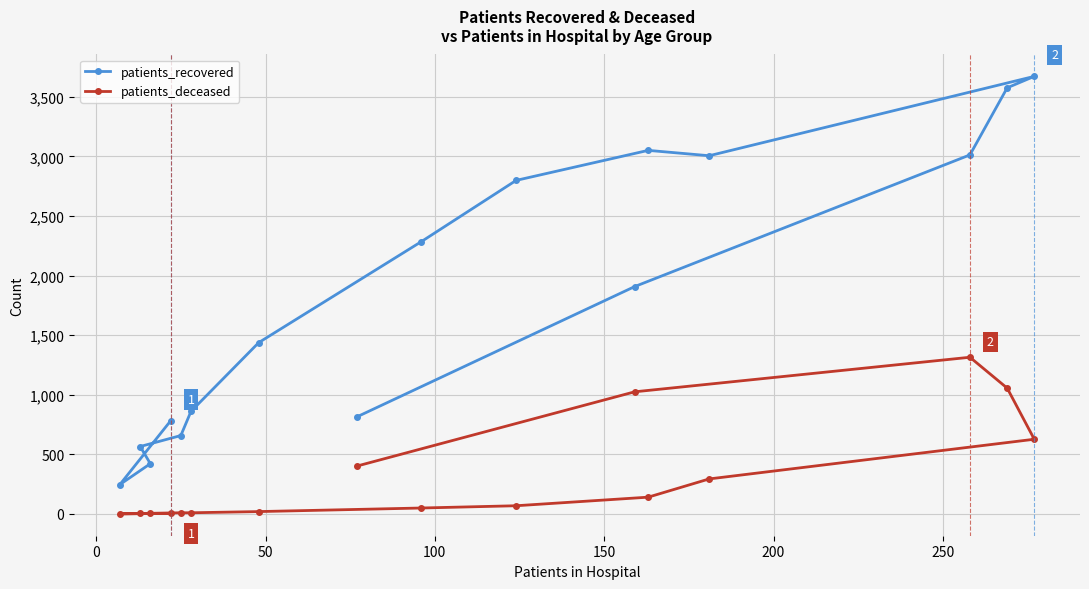

What are all the series names shown in the legend?

patients_recovered, patients_deceased